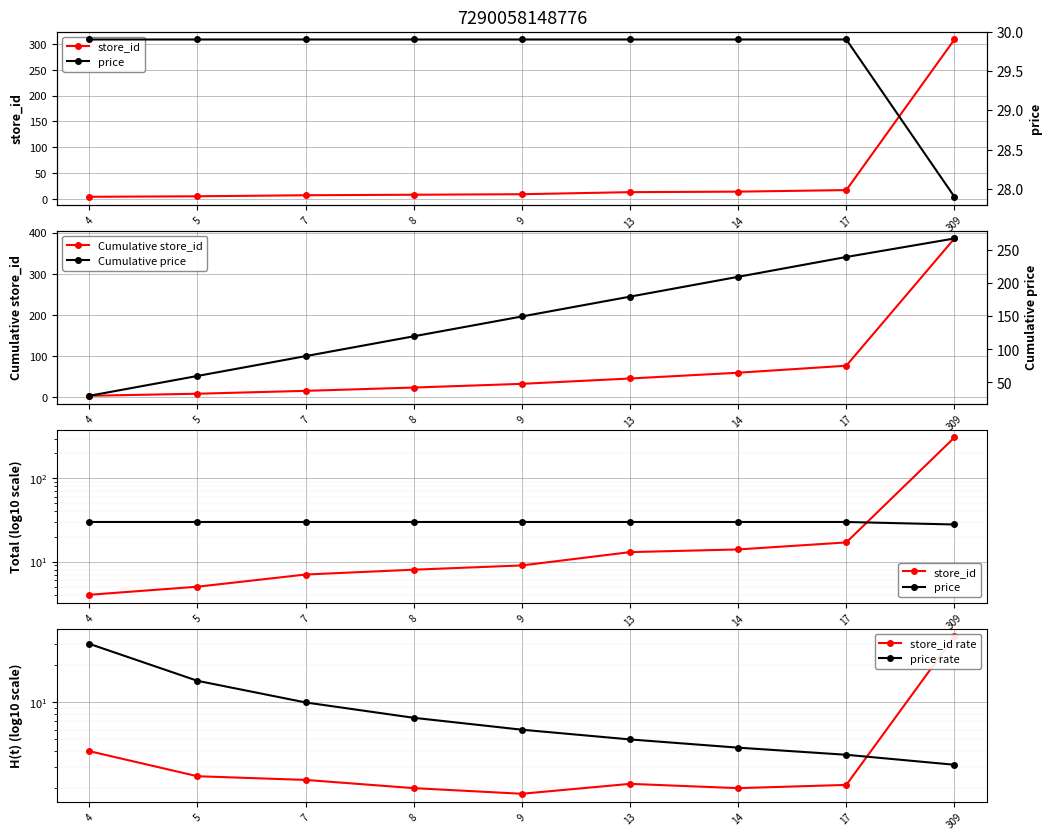

True or false: store_id rate and price rate cross at least once.

True